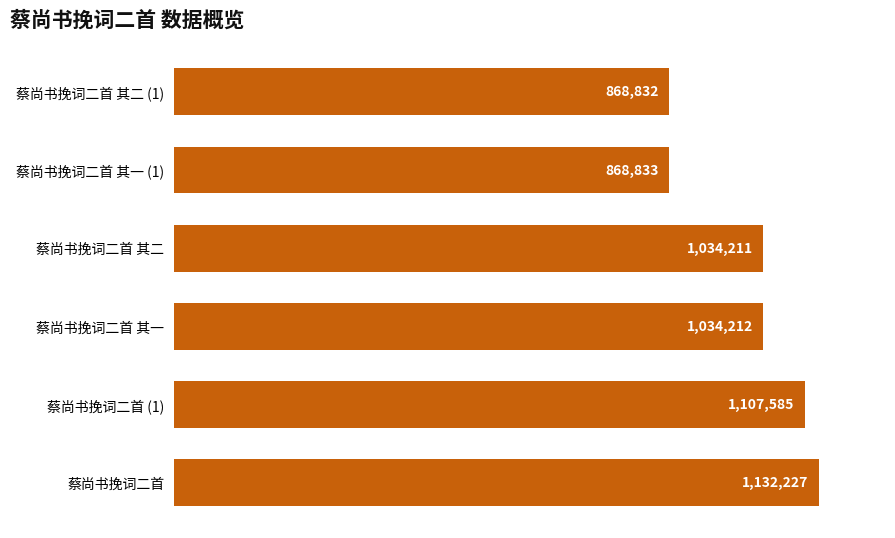

List the labels in order of value, largest first.

蔡尚书挽词二首, 蔡尚书挽词二首 (1), 蔡尚书挽词二首 其一, 蔡尚书挽词二首 其二, 蔡尚书挽词二首 其一 (1), 蔡尚书挽词二首 其二 (1)